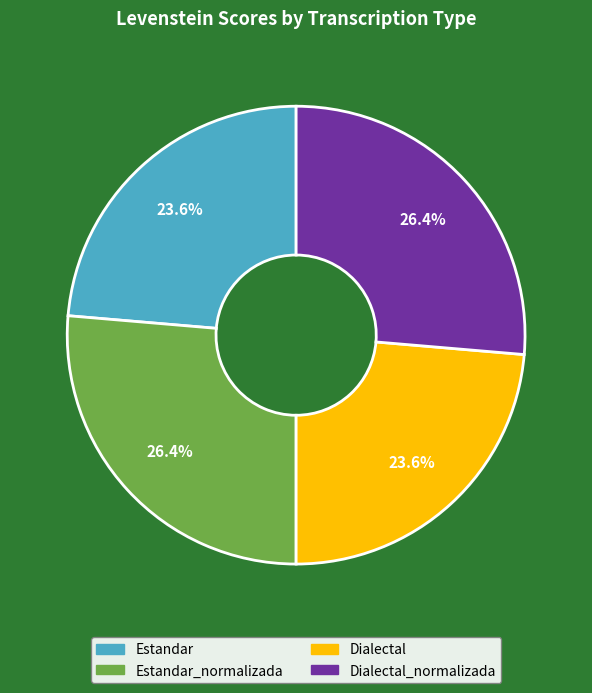

Is there a majority slice in this chart?

No